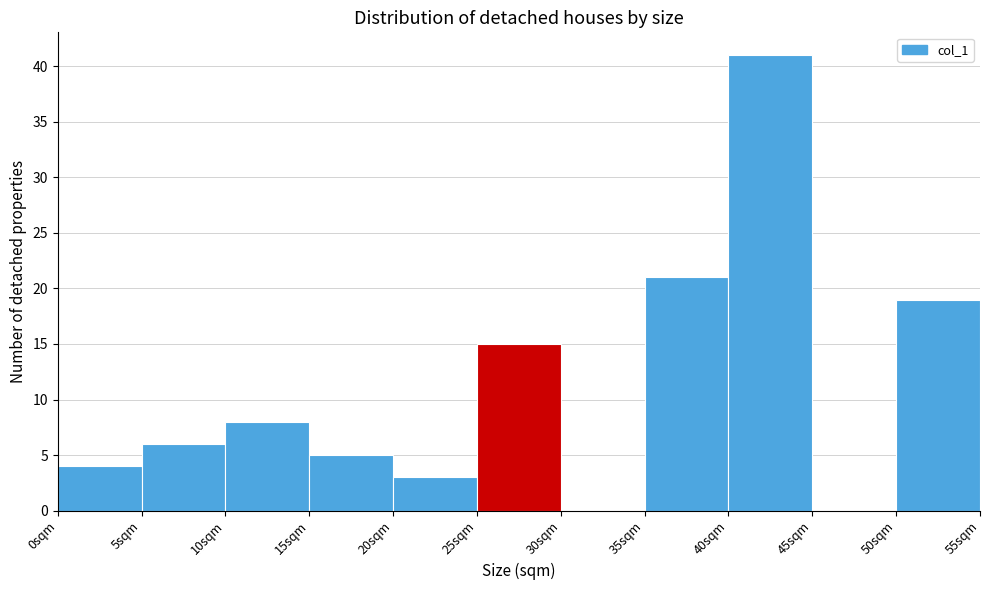

Reading left to right, list every bar in this chart as the range it spans on the x-axis followed by its height. The values are not printed on the chart, so give them approximately, as read against the axis.

0 to 5: 4
5 to 10: 6
10 to 15: 8
15 to 20: 5
20 to 25: 3
25 to 30: 15
30 to 35: 0
35 to 40: 21
40 to 45: 41
45 to 50: 0
50 to 55: 19